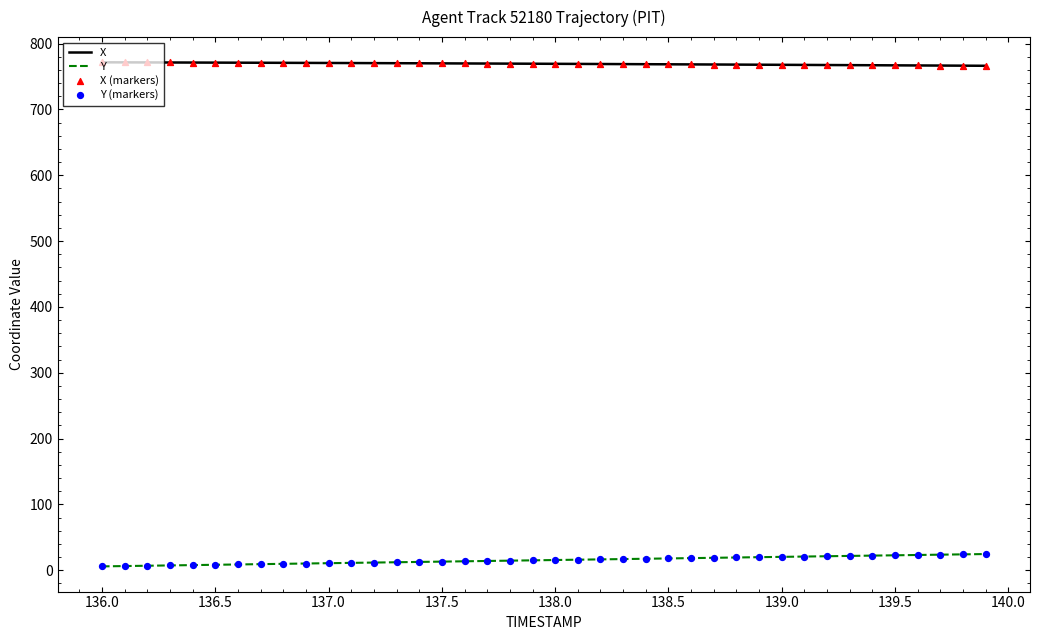

Which series has the largest total across all categories?

X